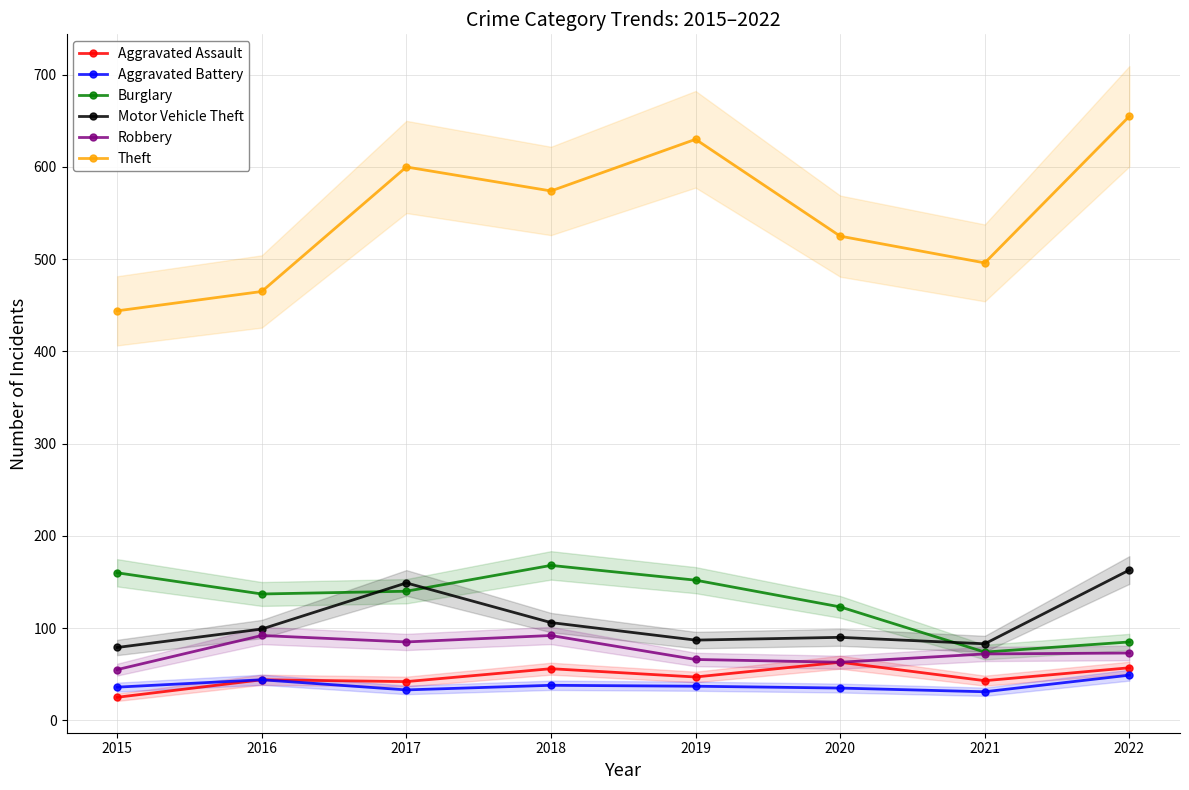

At which category does Aggravated Battery reach its first local peak?

2016